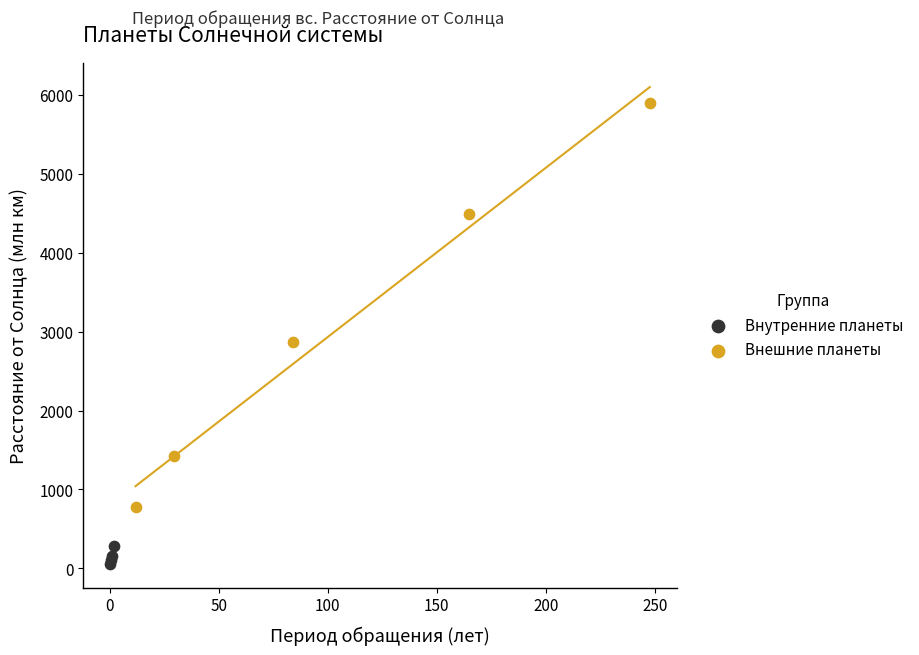

Which series reaches the maximum Y coordinate?

Внешние планеты